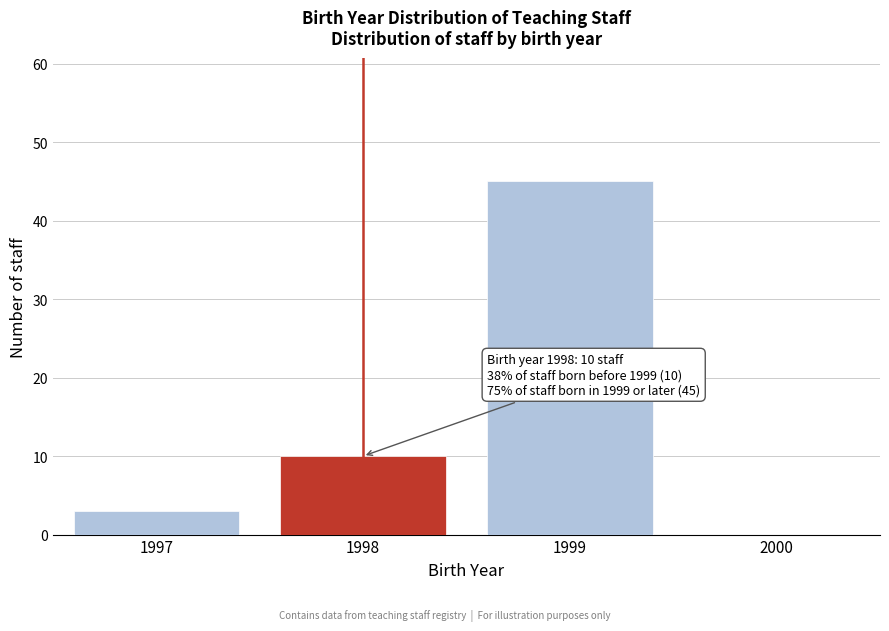

Reading left to right, transcribe all the data shown in this chart.

1997=3	1998=10	1999=45	2000=0